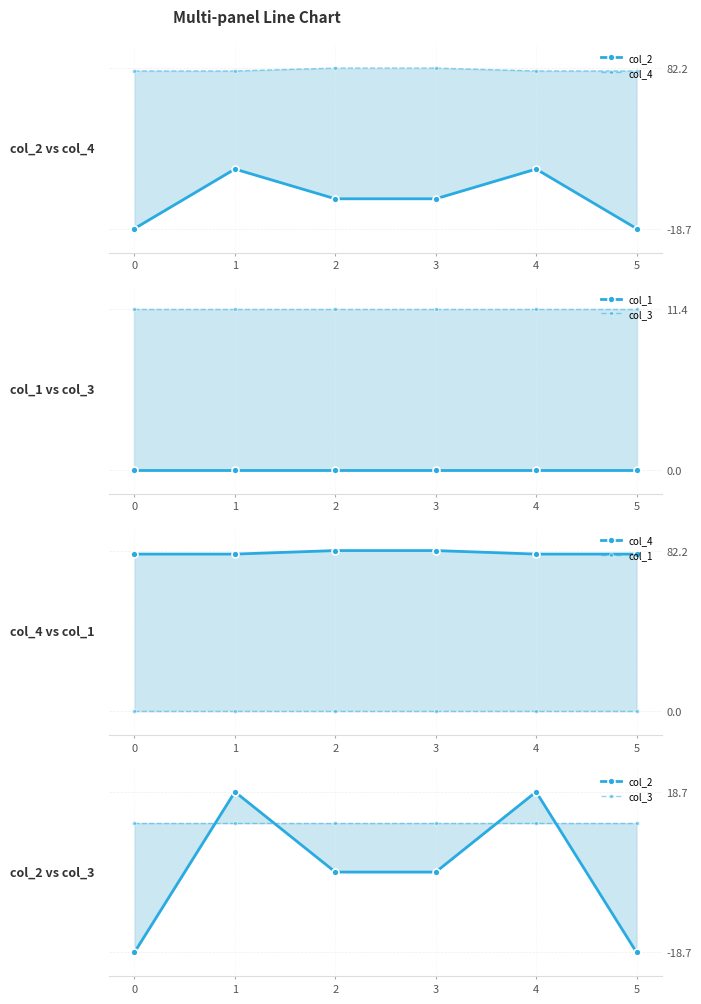

The col_2 series shows 18.7 at 4. True or false?

True